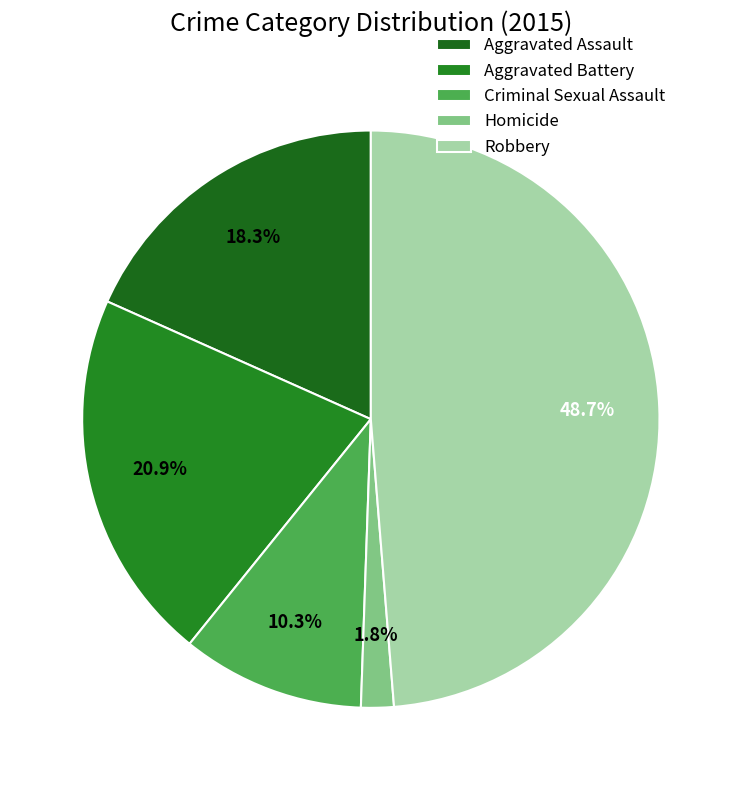

How many slices are in this pie chart?

5